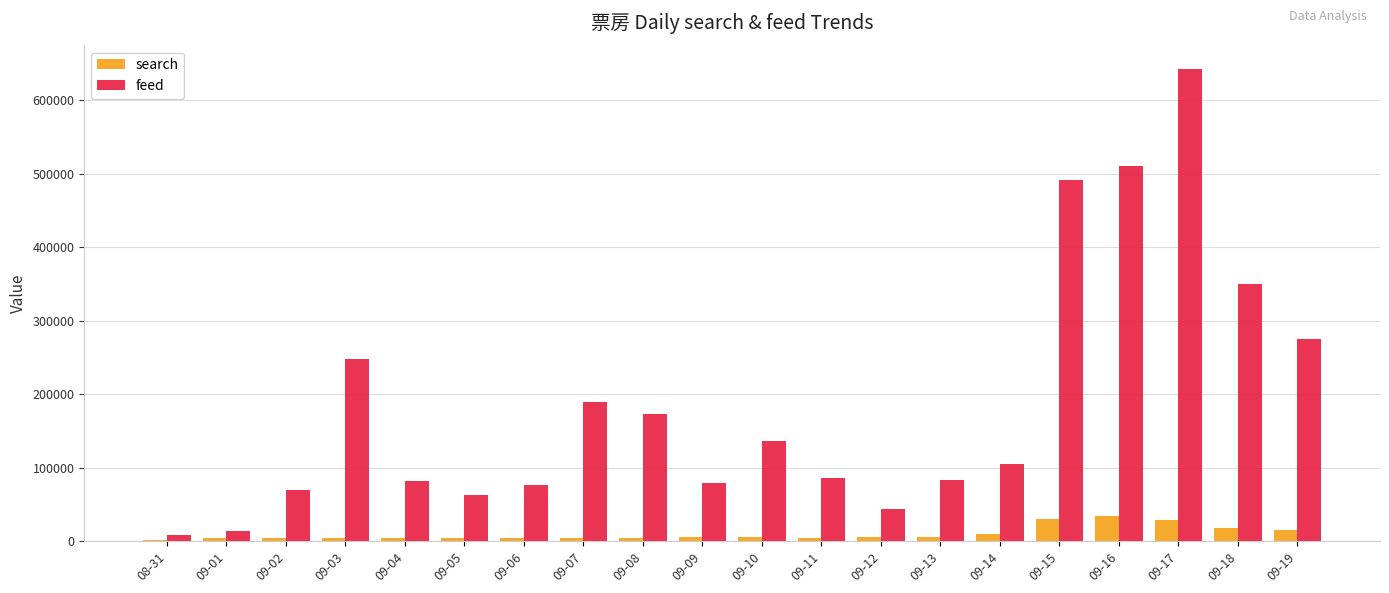

Where is feed nearest to the value 324985?

09-18